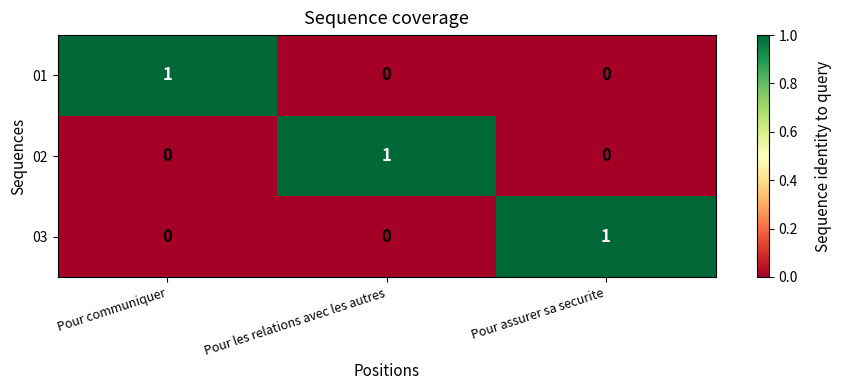

The 03 series shows 1 at Pour assurer sa securite. True or false?

True